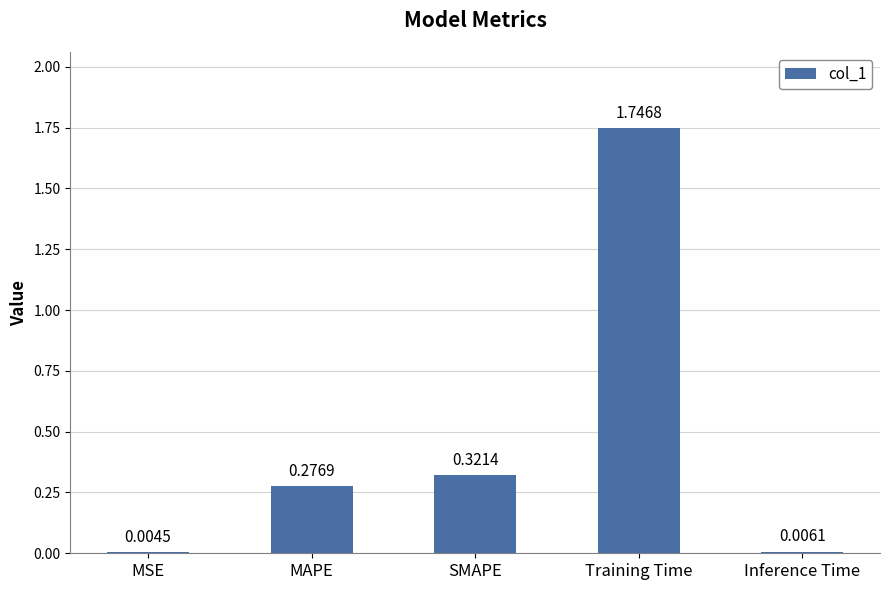

How many data points does each series have?

5